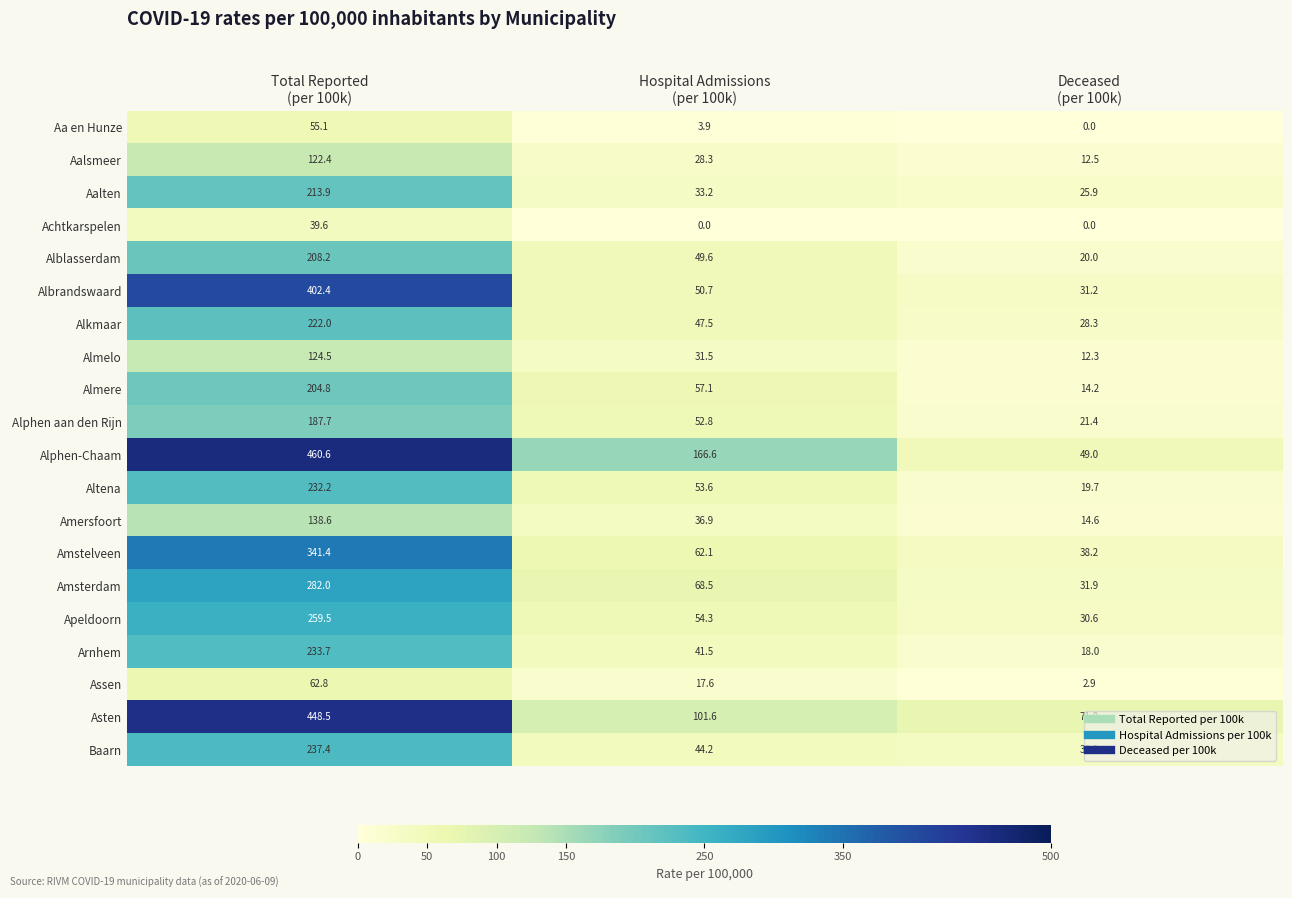

What is the difference between the maximum and minimum values in the Alphen-Chaam series?

411.6